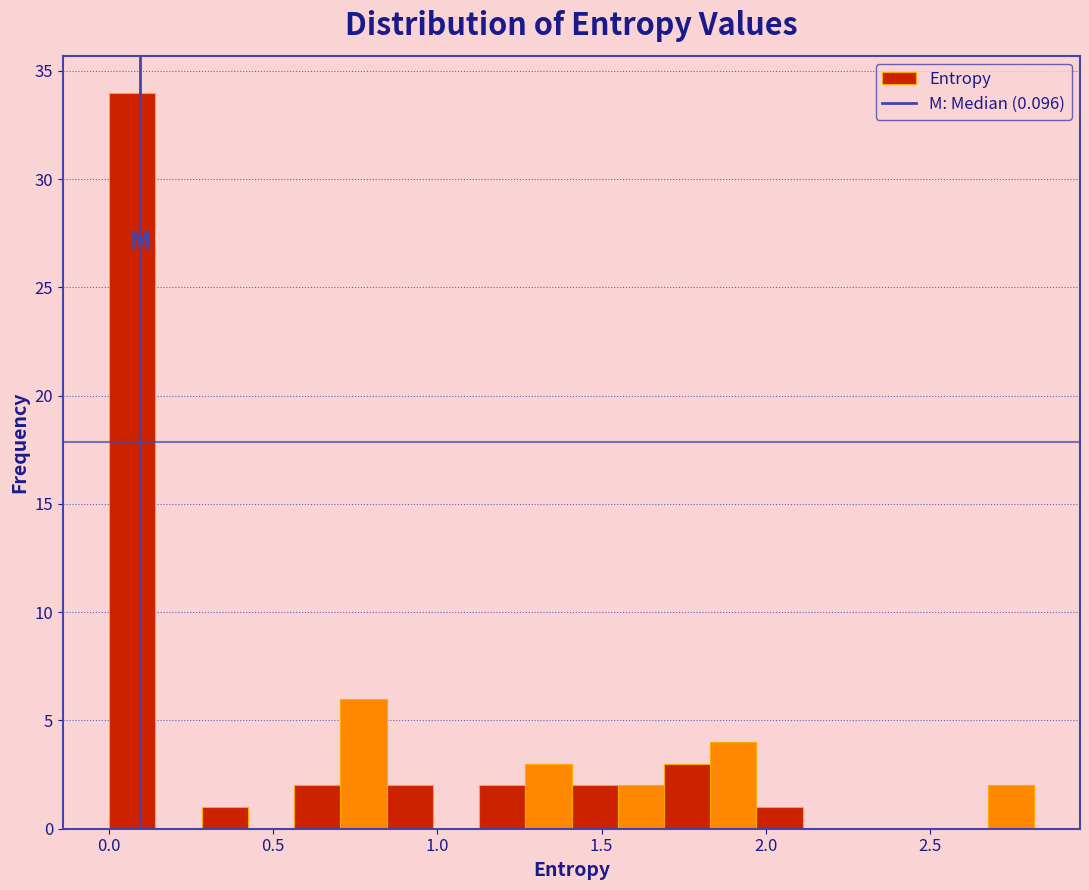

Read against the x-axis, roughly where is the centre of the tallest bar?

0.05